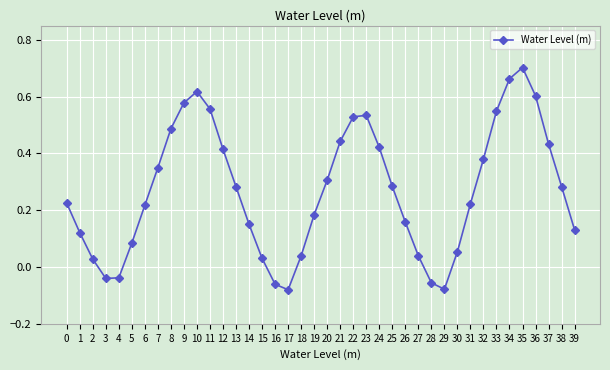

At which category does the chart reach its peak across all series?

35